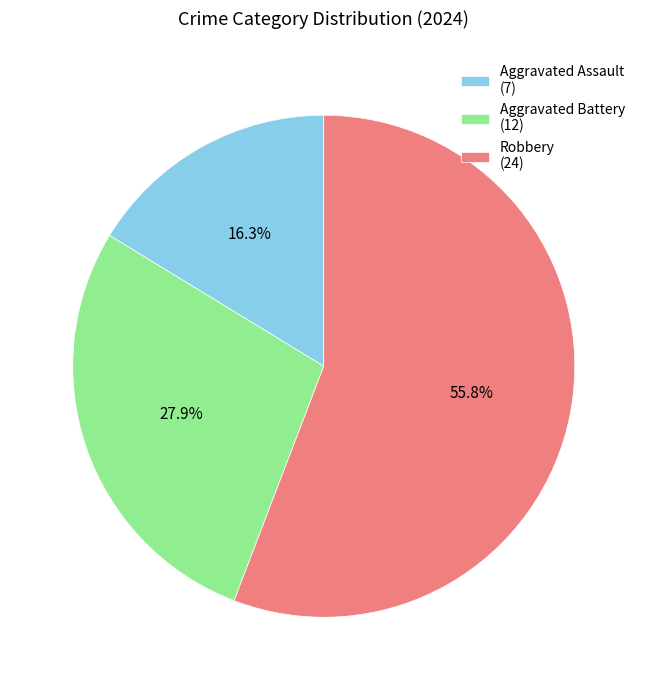

To the nearest percent, what percentage of the pie is Robbery?

56%